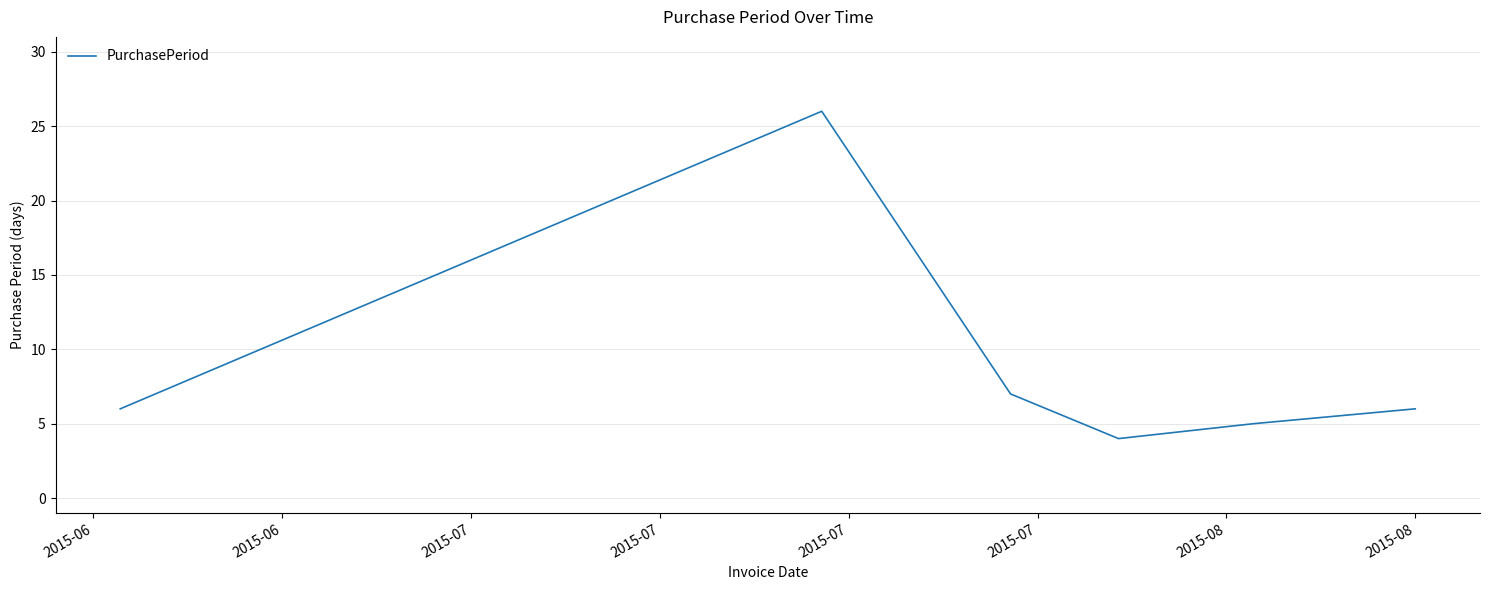

What is the sum of all values?

54